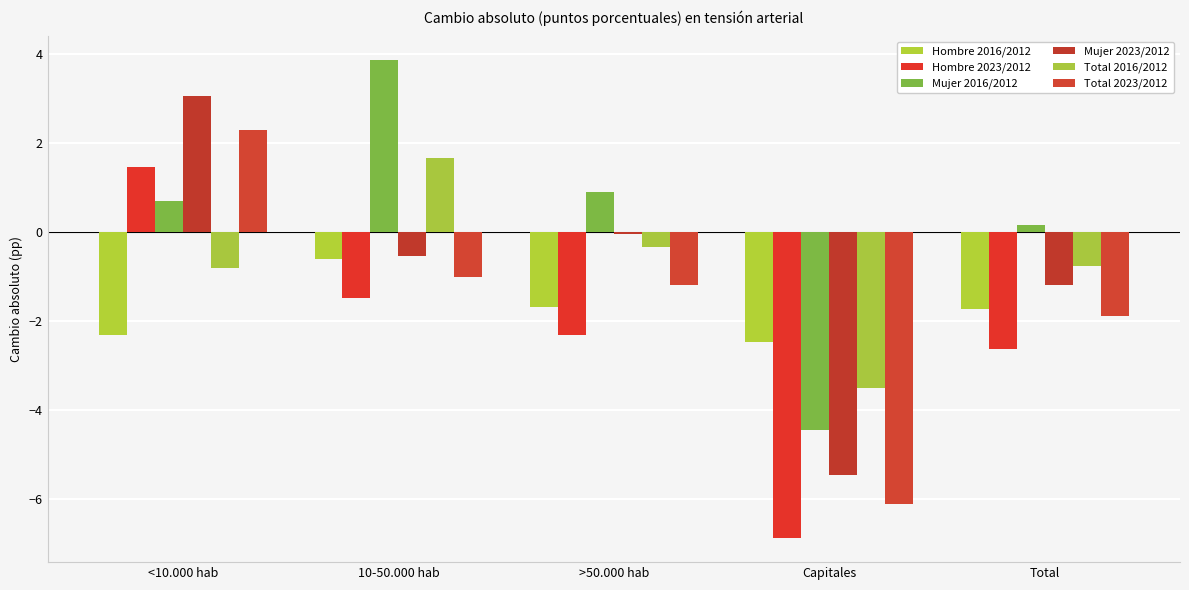

What value does the Mujer 2023/2012 series have at 10-50.000 hab?

-0.5